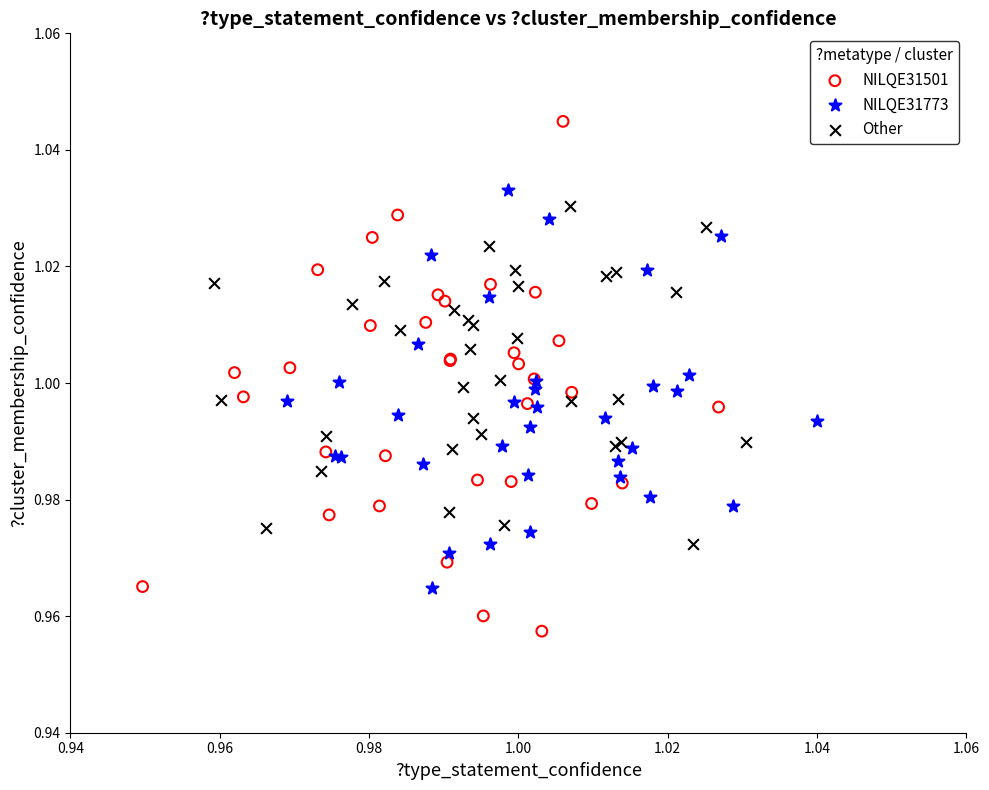

Which series has the largest Y range (max minus min)?

NILQE31501